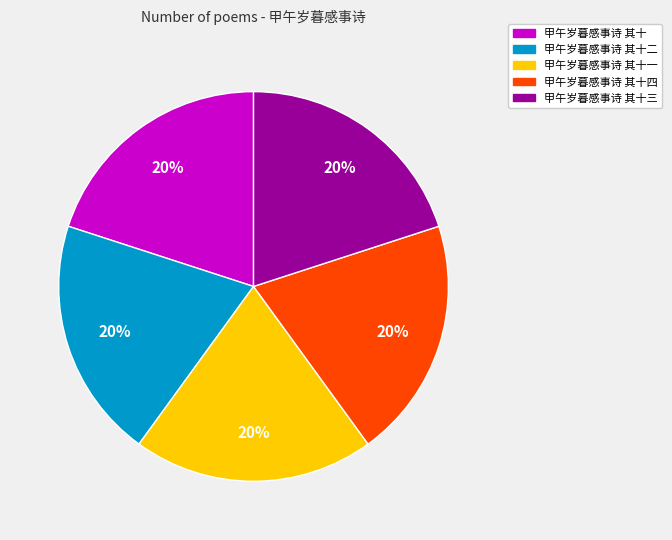

The 甲午岁暮感事诗 其十二 slice represents 12% of the pie. True or false?

False